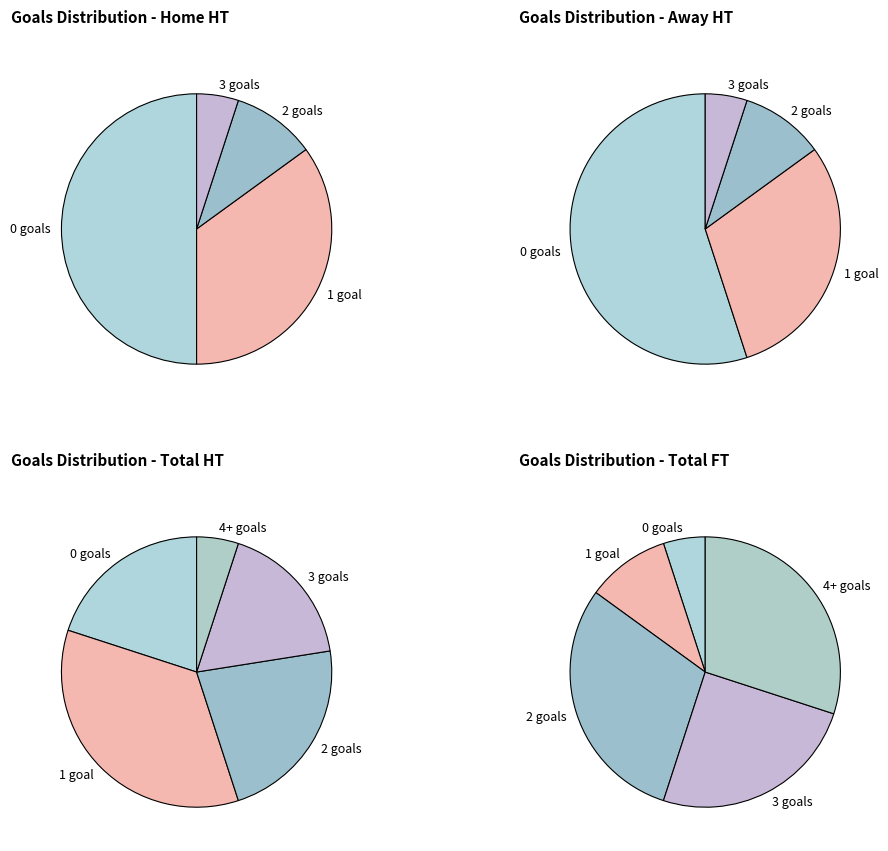

How much of the chart is everything except 3?

95.5%